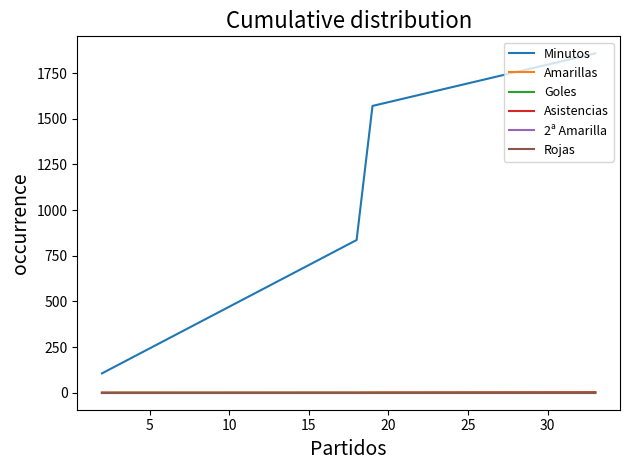

At which category does the chart reach its minimum across all series?

15